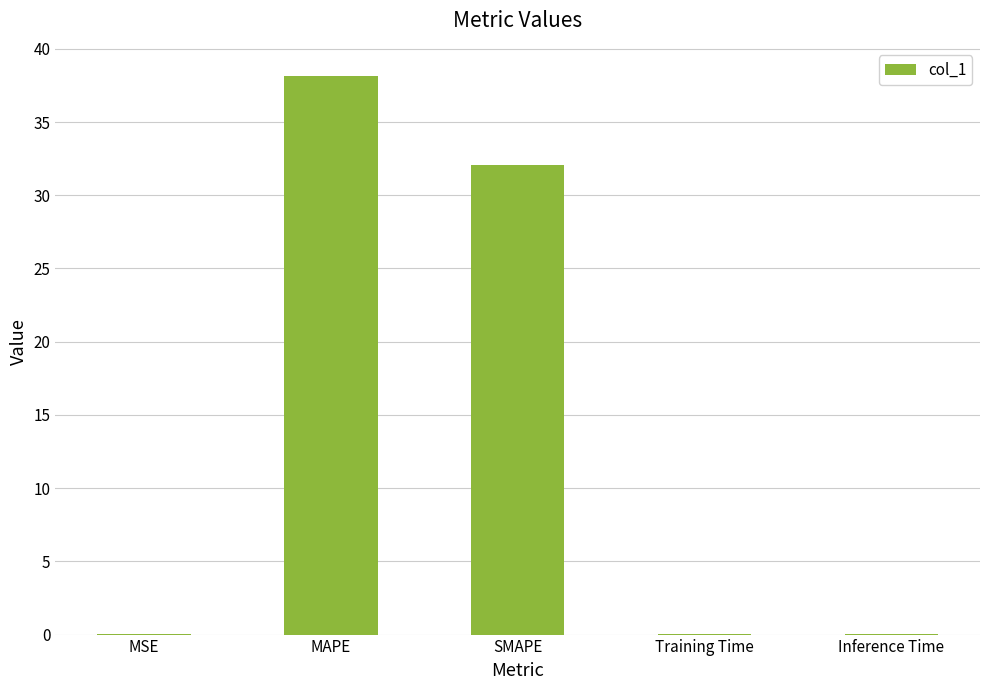

Is it true that the value at SMAPE is 32.0?

True